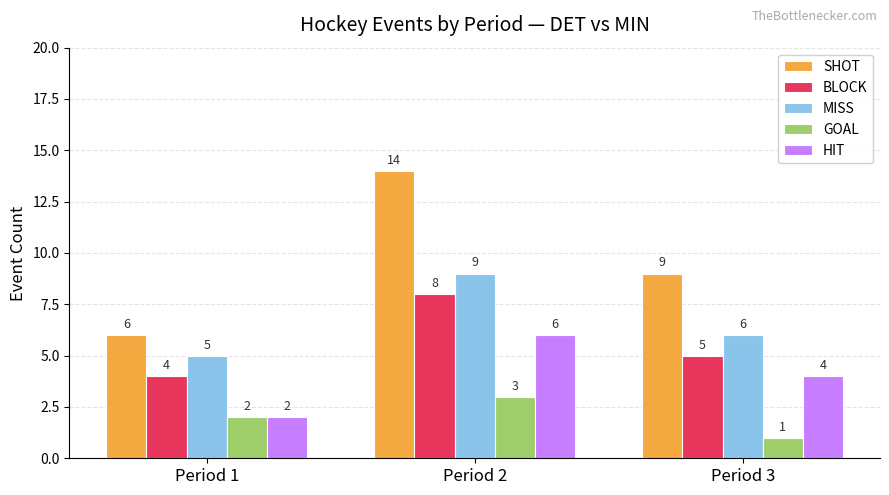

True or false: SHOT has a value of 9 at Period 1.

False